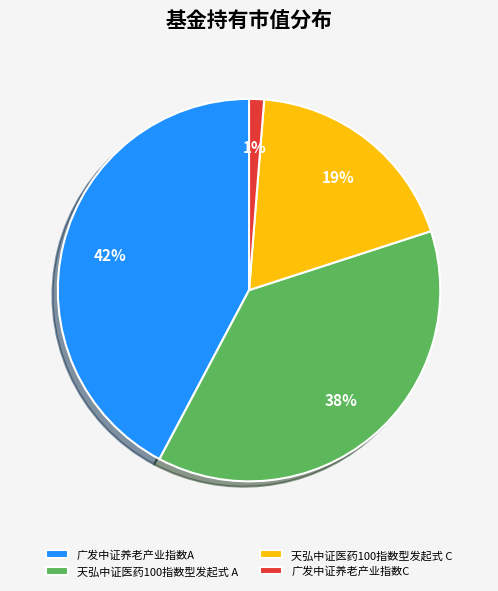

Count the number of slices in the pie.

4